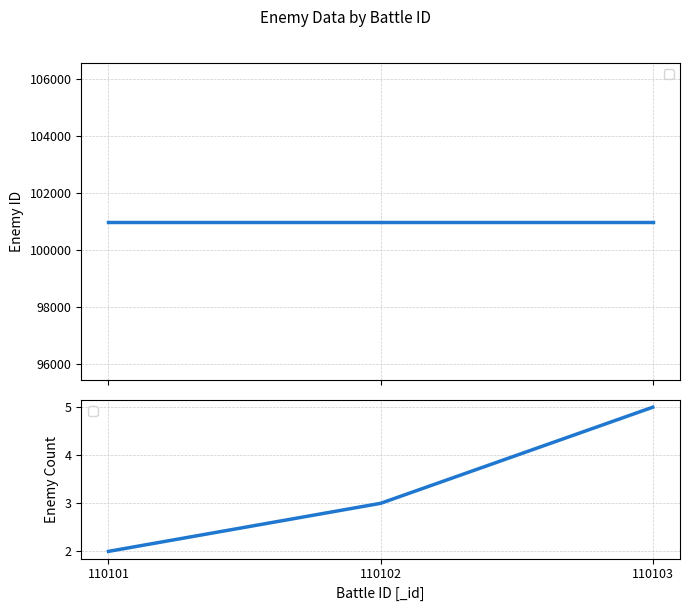

Where is the data nearest to the value 3?

110102